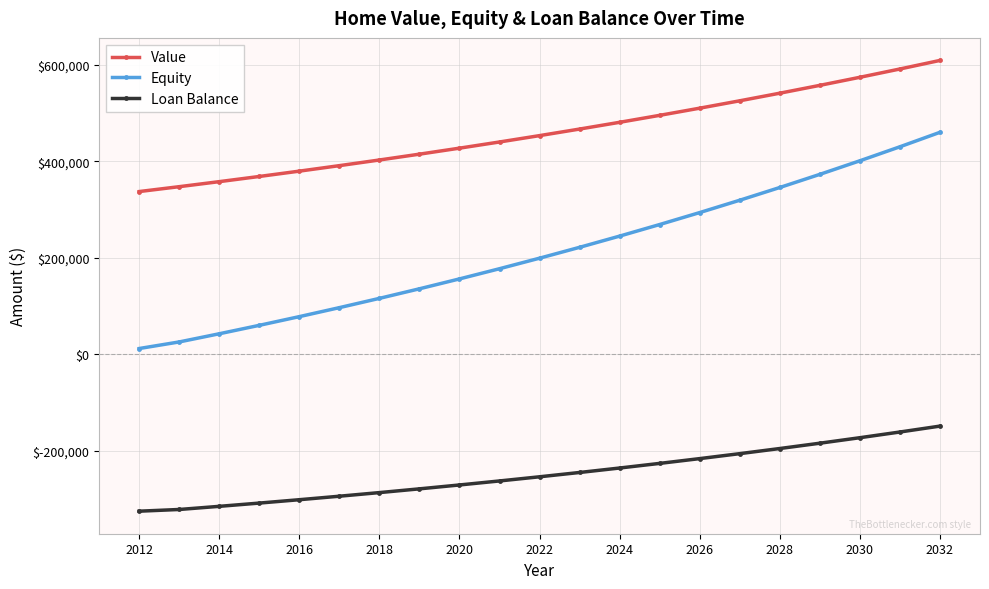

What is the average value of the Equity series?

212356.8